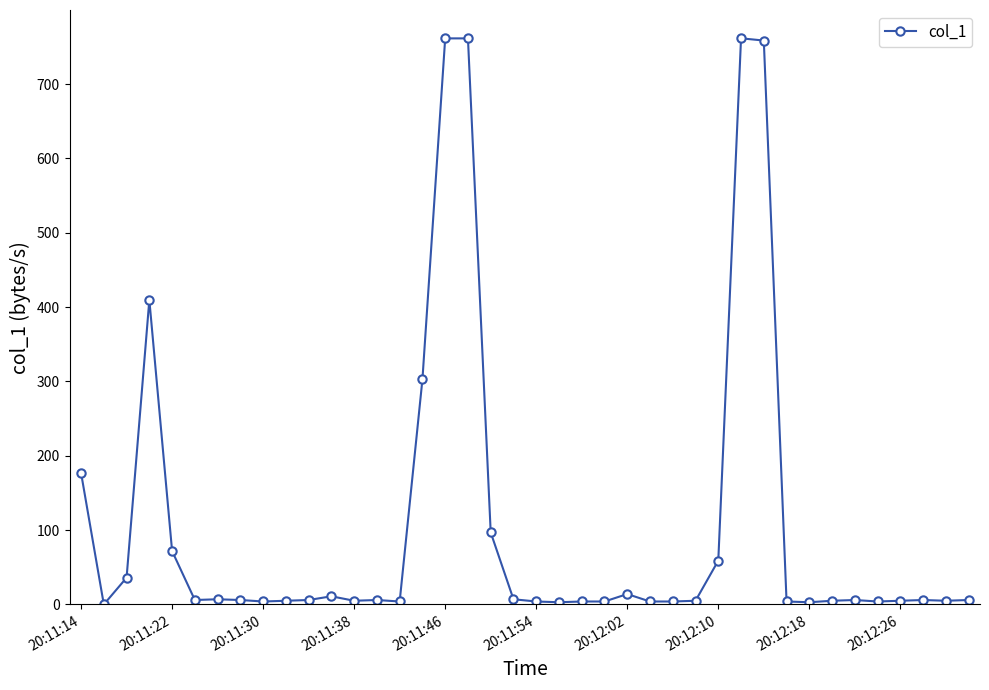

What is the difference between the maximum and minimum values?

761.5